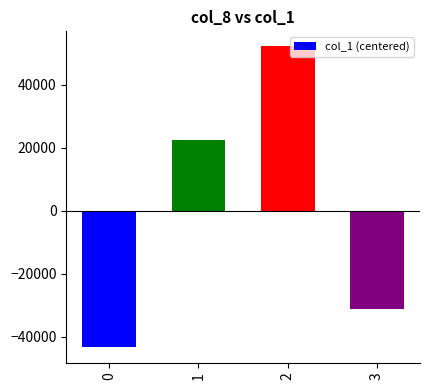

What is the change in value from 0 to 3?

+12300